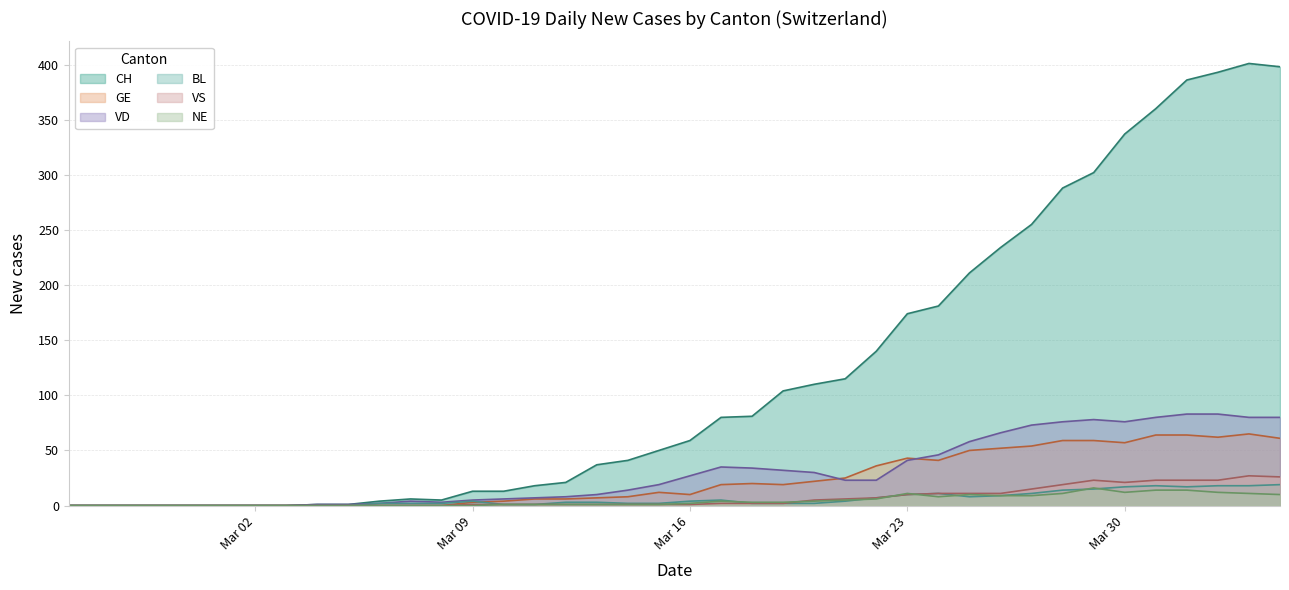

What is the difference between the maximum and minimum values in the CH series?

401